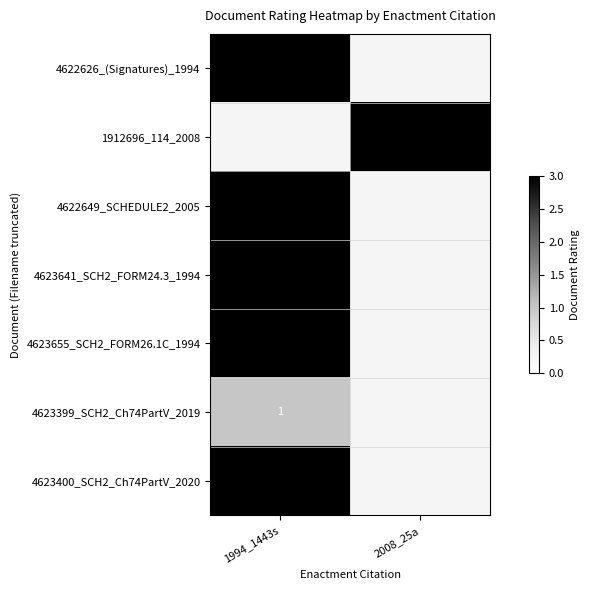

Is it true that 4622626_(Signatures)_1994 equals 3 at 1994_1443s?

True